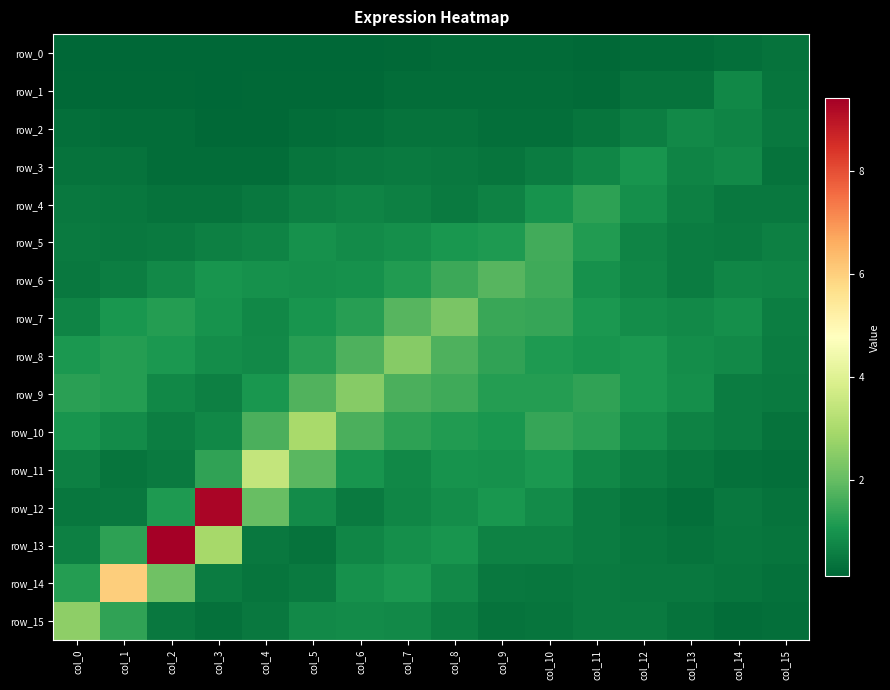

Which series changed the most between col_3 and col_6?

row_12